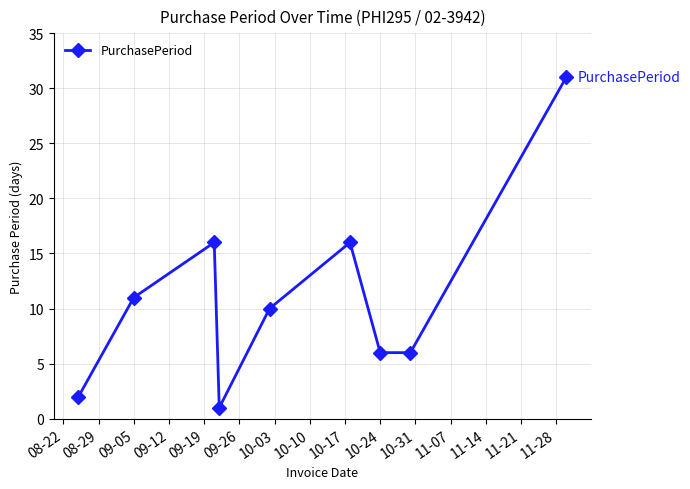

What is the difference between the maximum and minimum values?

30